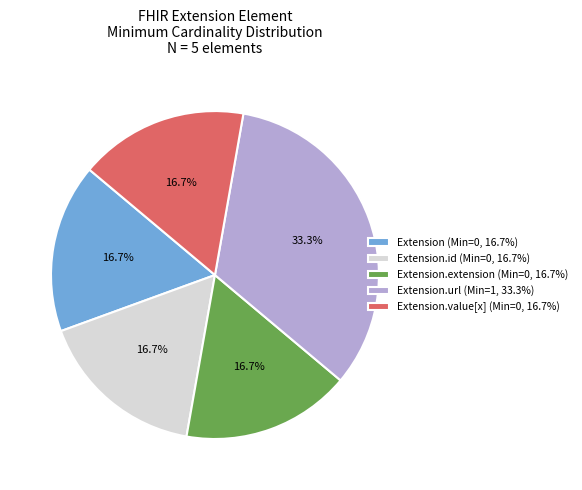

Is there any slice that represents more than half of the pie?

No